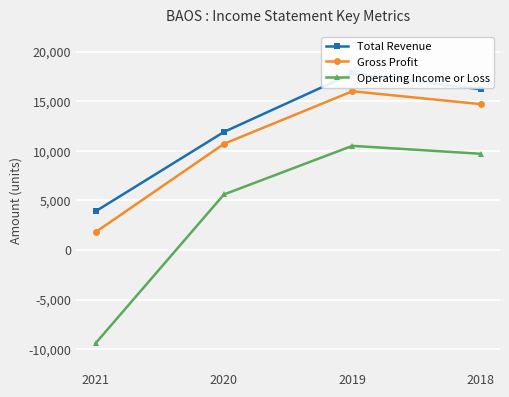

At which category does the chart reach its peak across all series?

2019